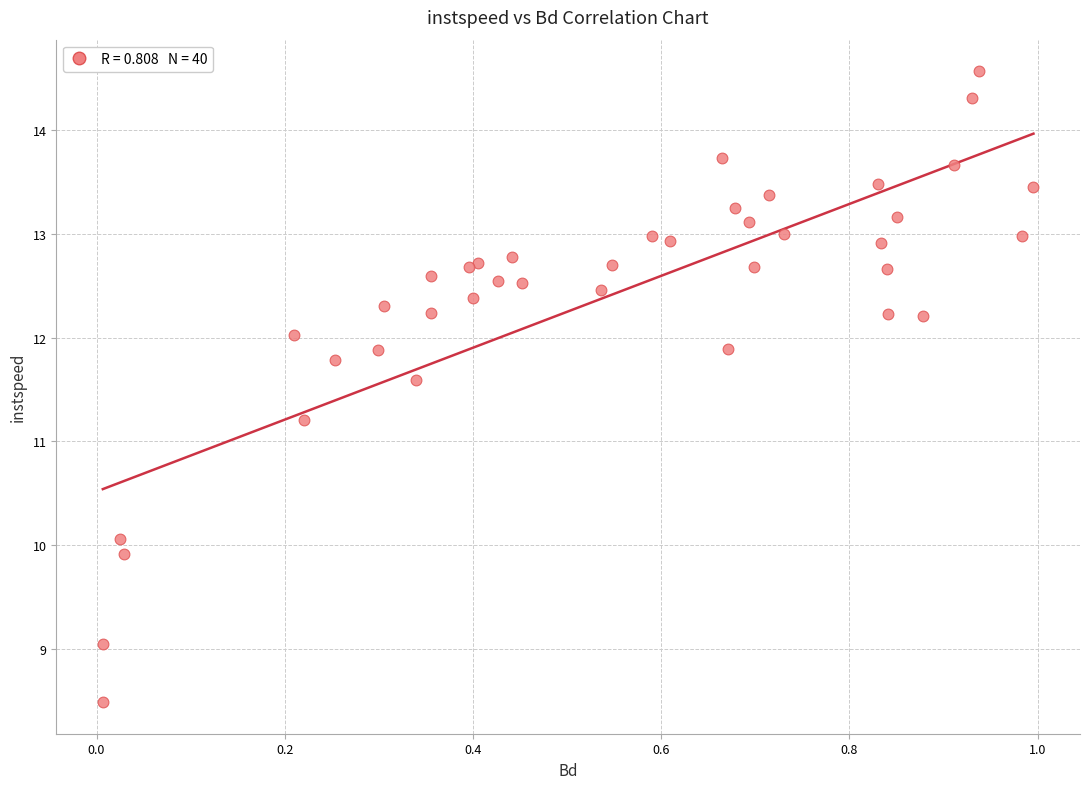

What Y value in the scatter plot is closest to 11?

11.2